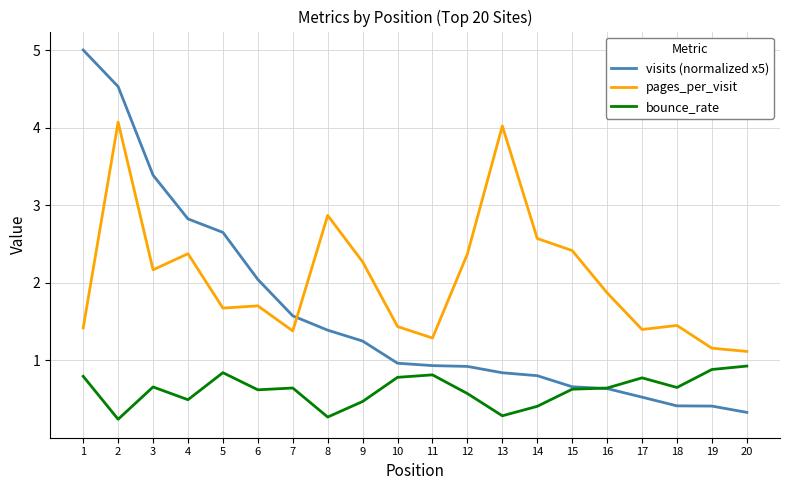

True or false: bounce_rate has a value of 1.1 at 7.

False